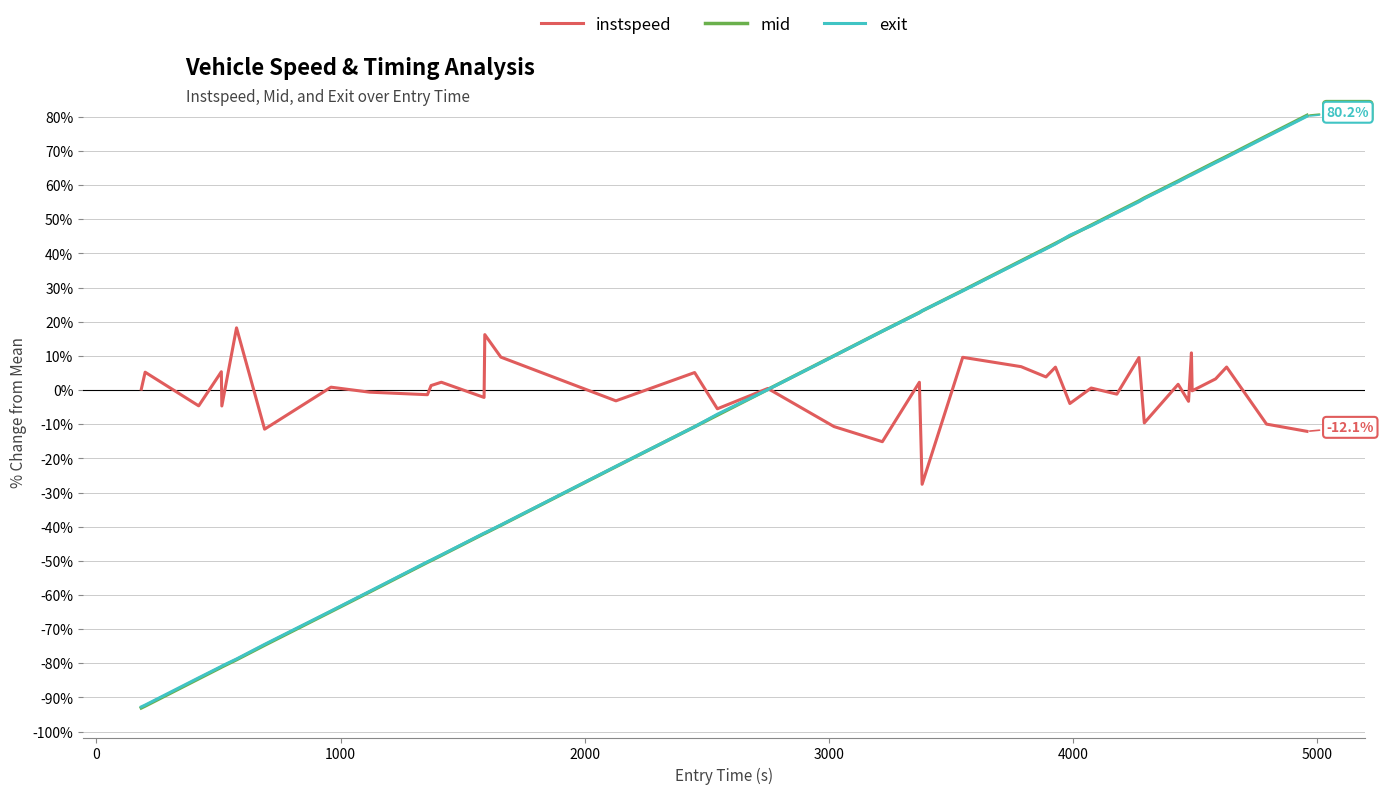

How many values in the exit series are below 17?

20